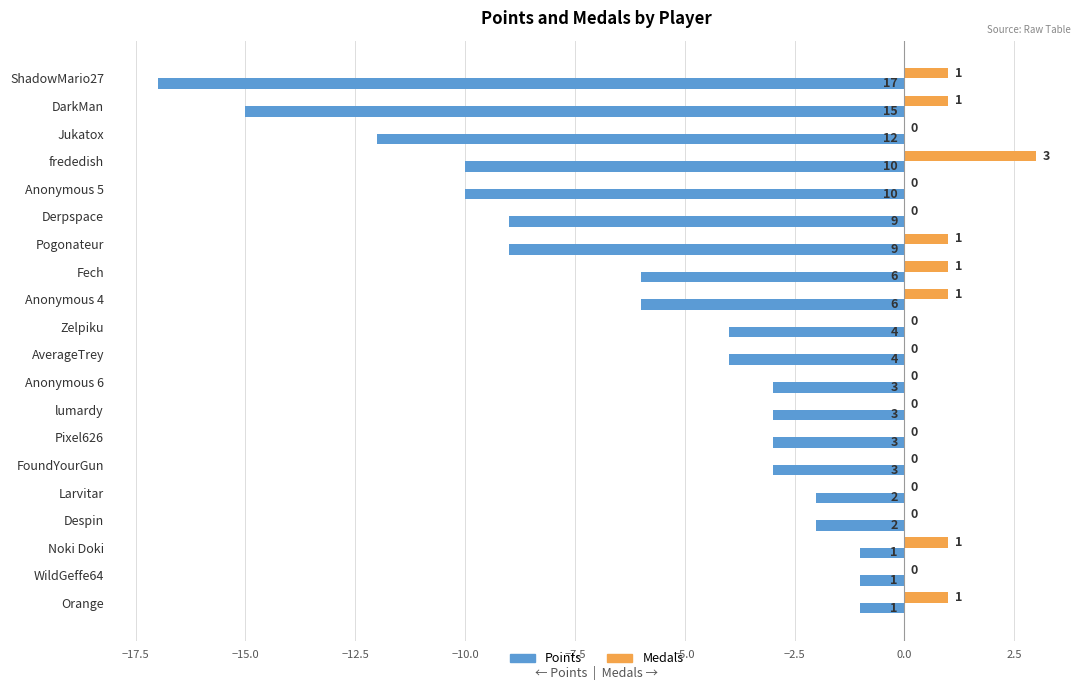

True or false: Points has a value of -25 at ShadowMario27.

False